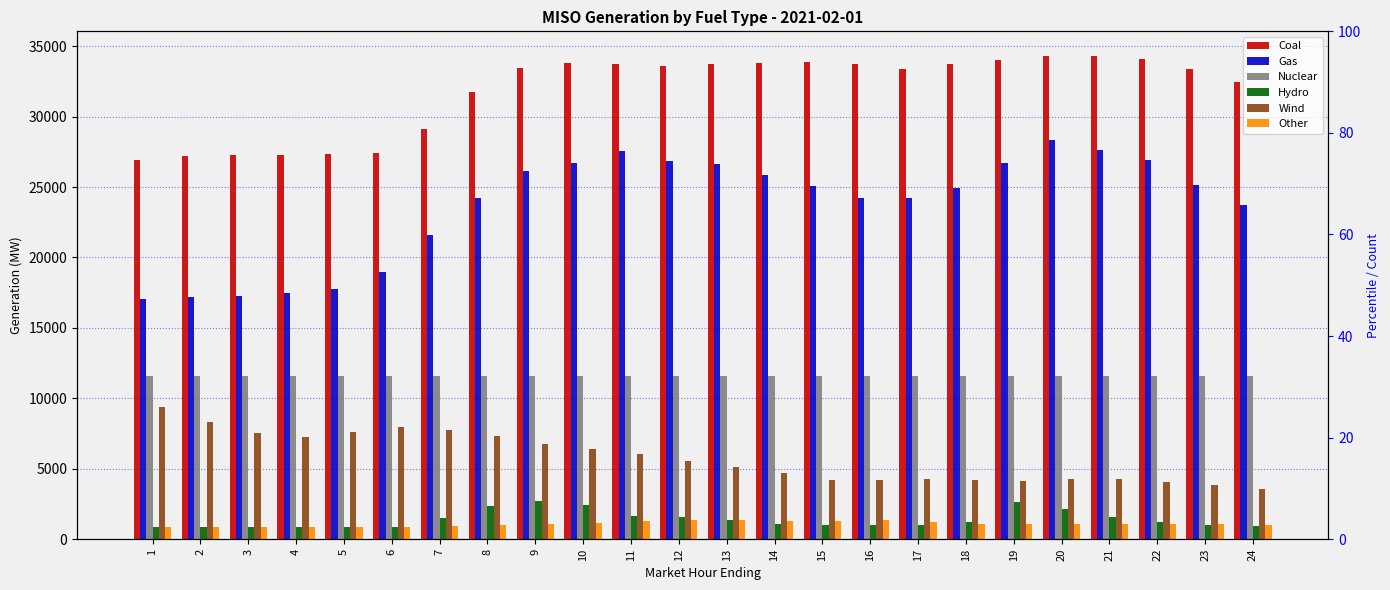

What is the average value of the Coal series?

31816.3